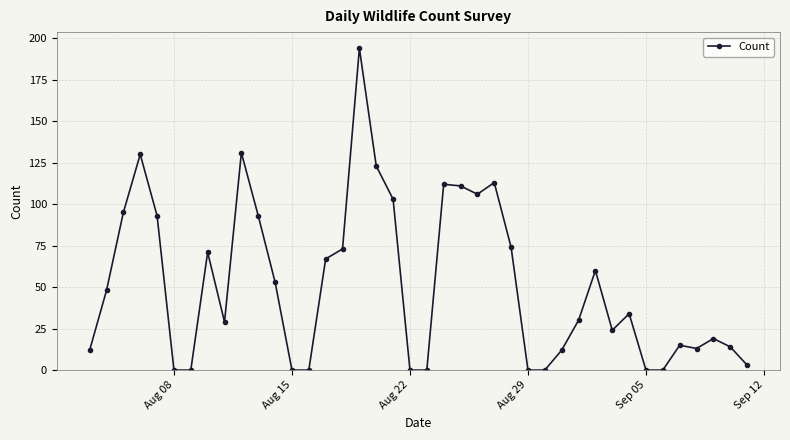

What is the difference between the second highest and second lowest values?

131